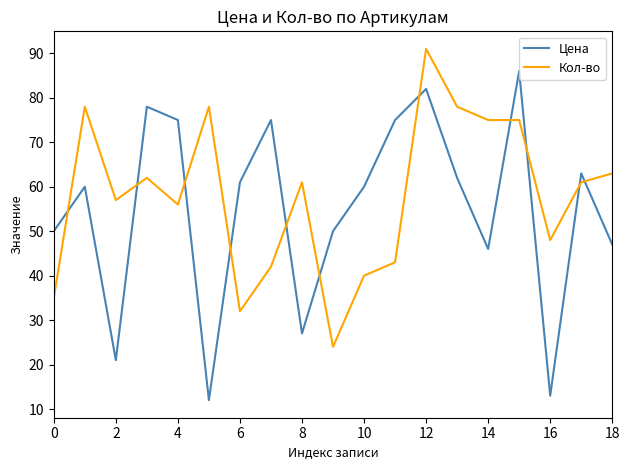

True or false: Кол-во and Цена intersect in this chart.

True